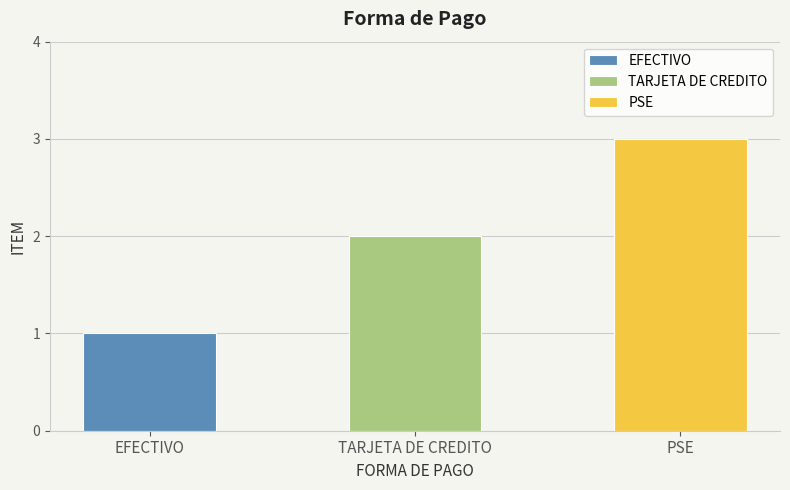

At which label is the value closest to 2?

TARJETA DE CREDITO